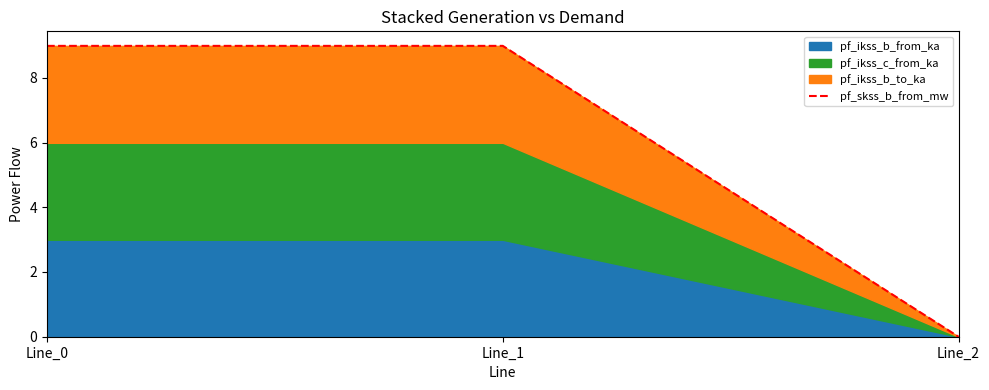

Which label corresponds to the largest value in the chart?

Line_1